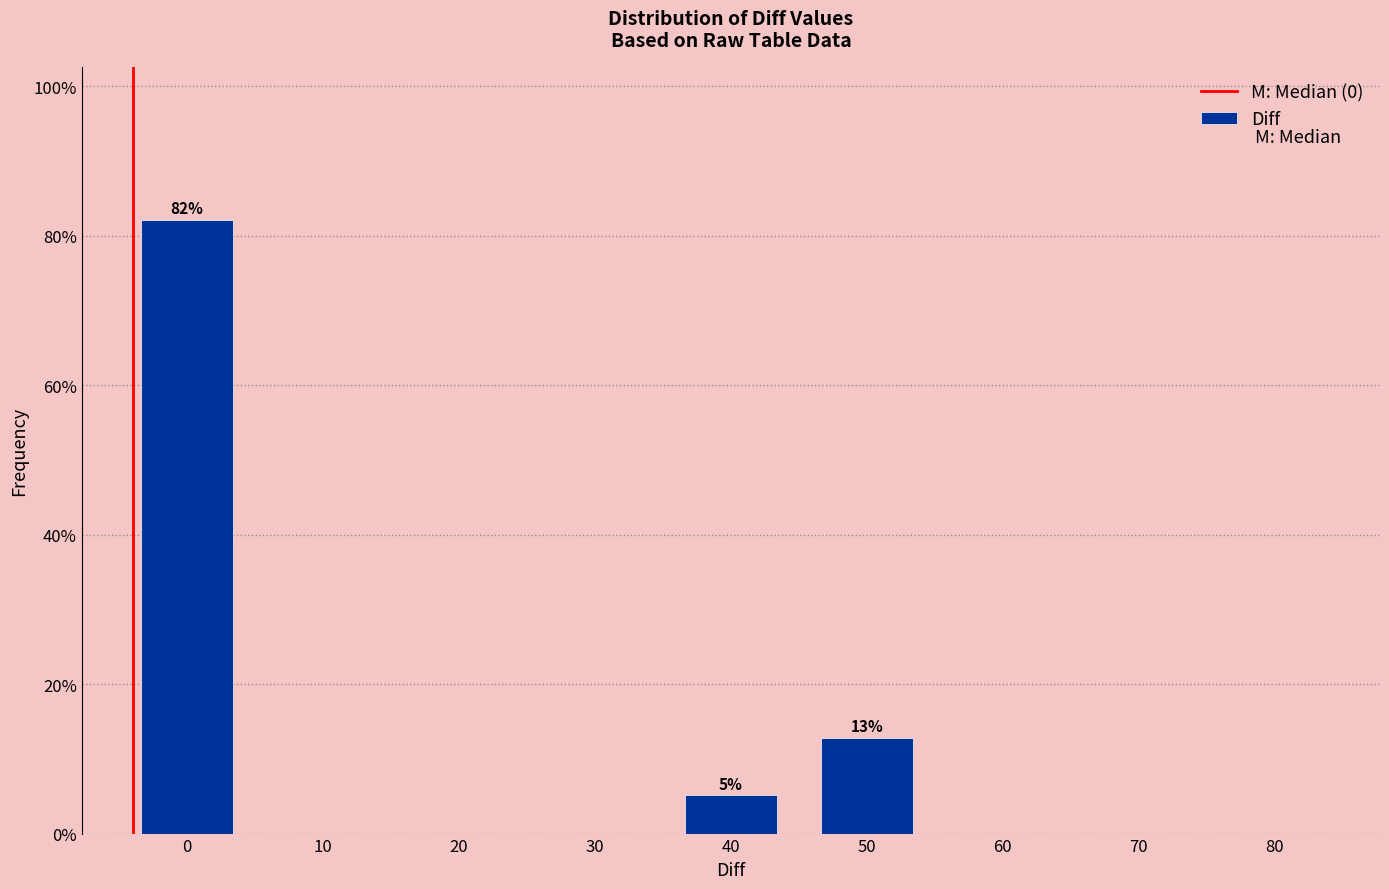

Reading left to right, what are all the values shown in this chart?

0=82.1	10=0.0	20=0.0	30=0.0	40=5.1	50=12.8	60=0.0	70=0.0	80=0.0